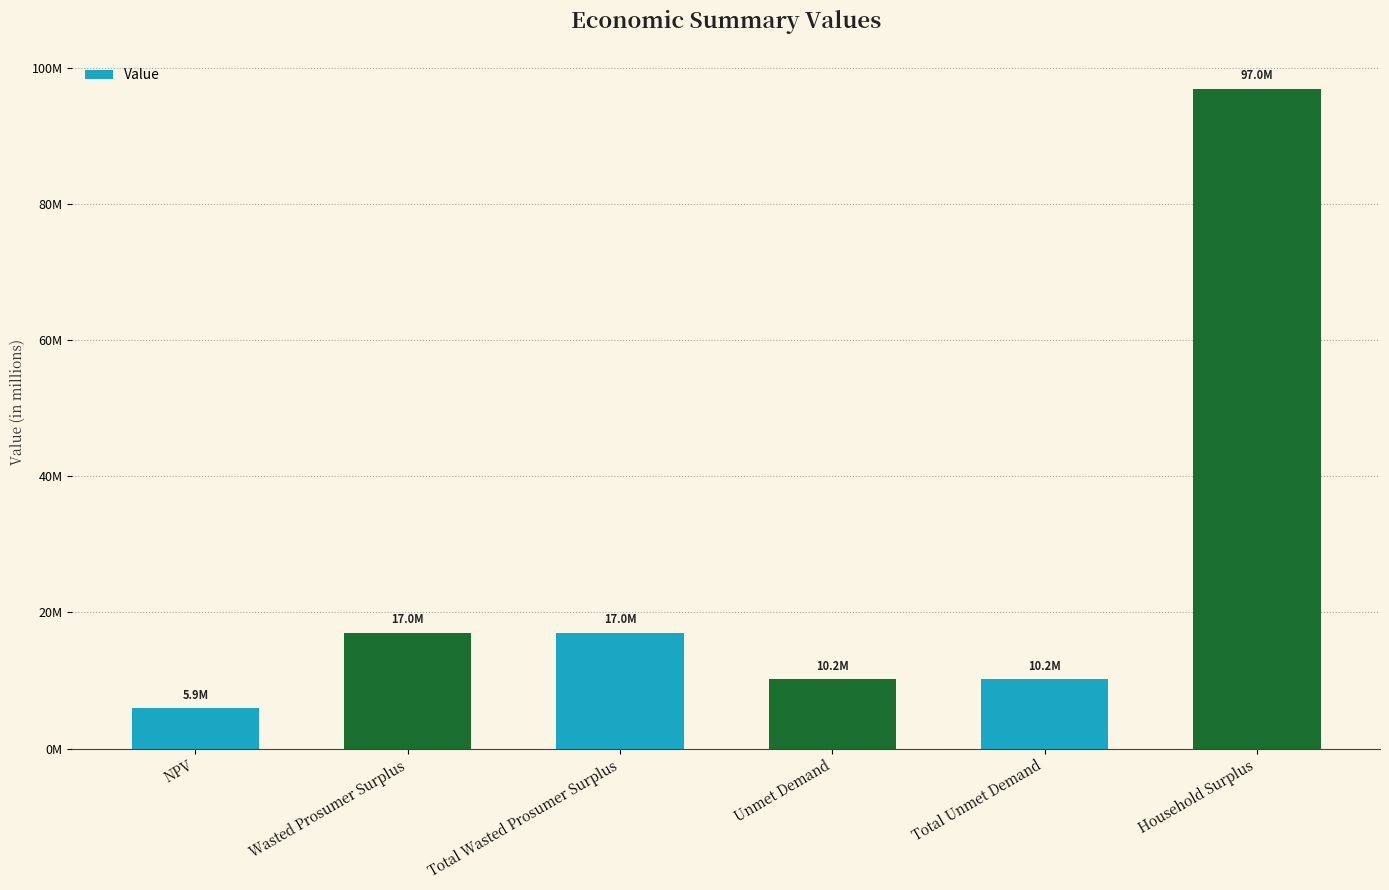

At which label does the data first exceed 17034109?

Wasted Prosumer Surplus